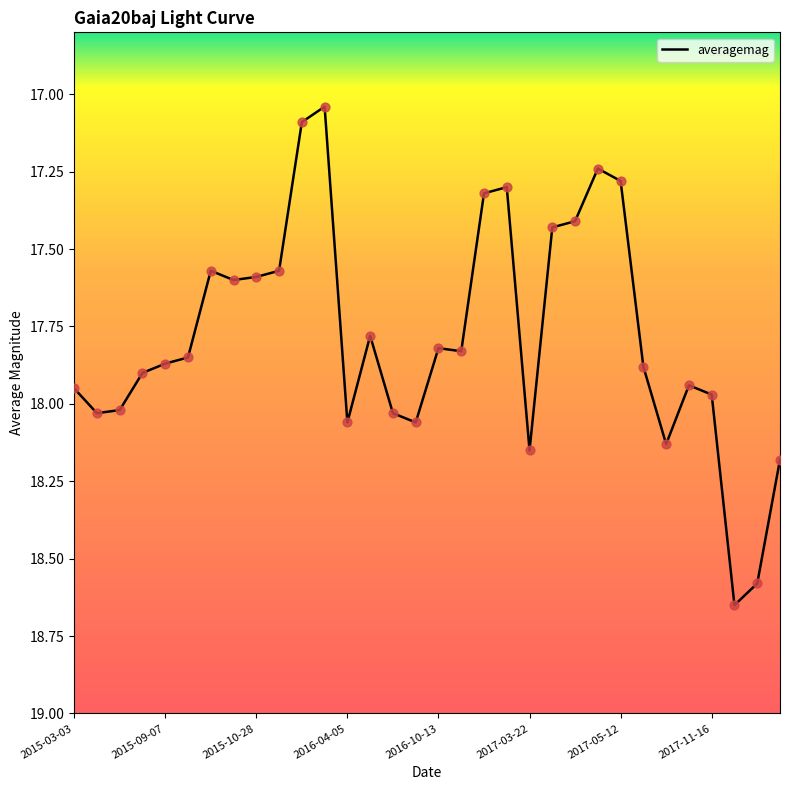

What is the ratio of the value at 24 to the value at 10?

1.0